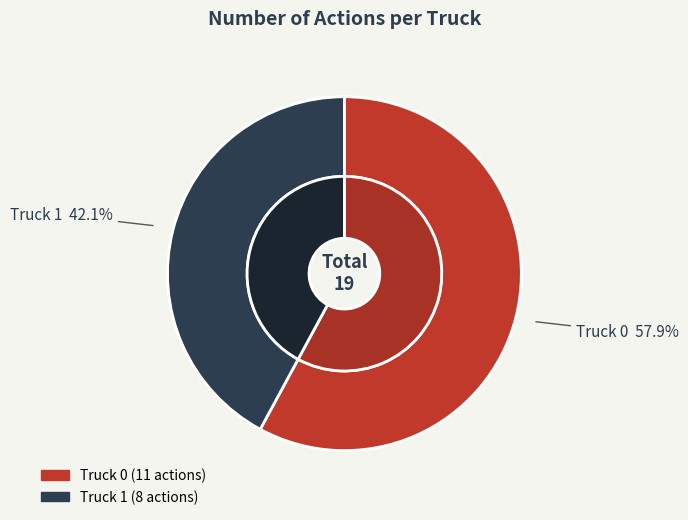

What is the ratio of the value at Truck 0 to the value at Truck 1?

1.4